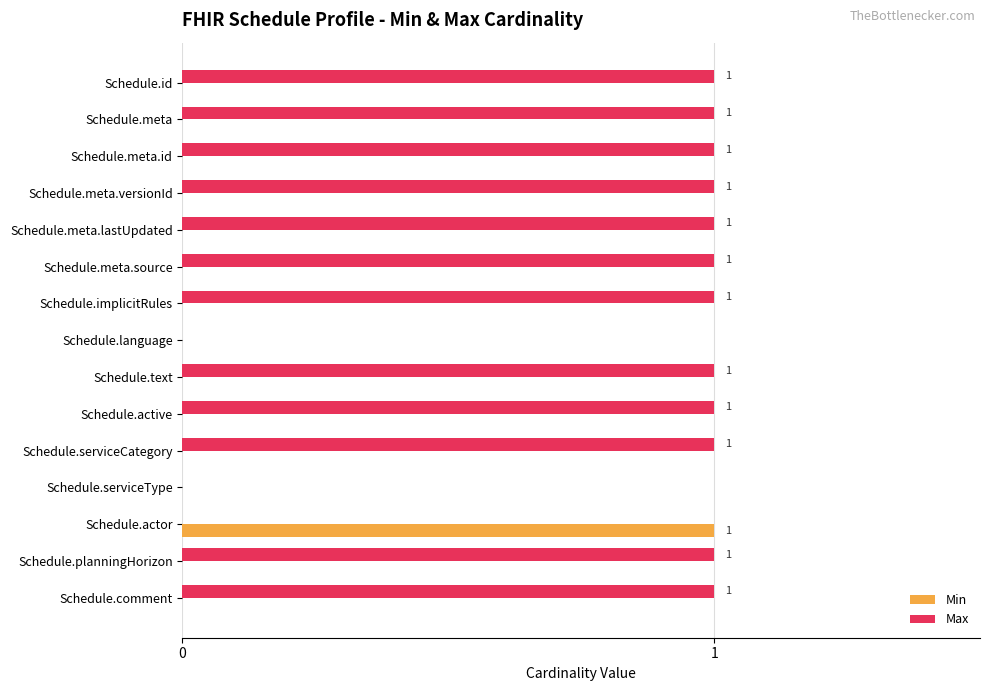

The Max series shows -1 at Schedule.language. True or false?

False